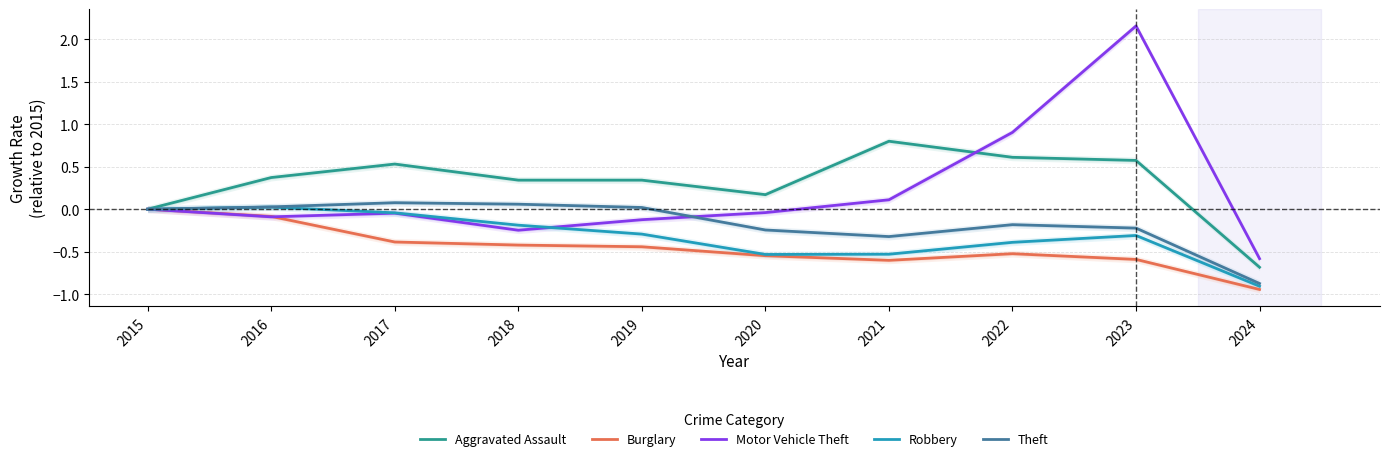

Which category has the highest value in the Robbery series?

2016